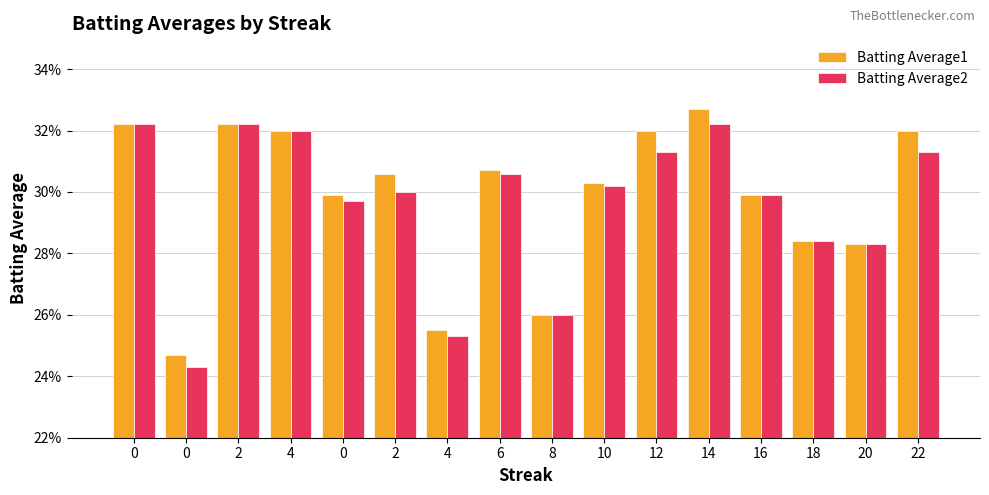

Between 14 and 16, which is larger?

14